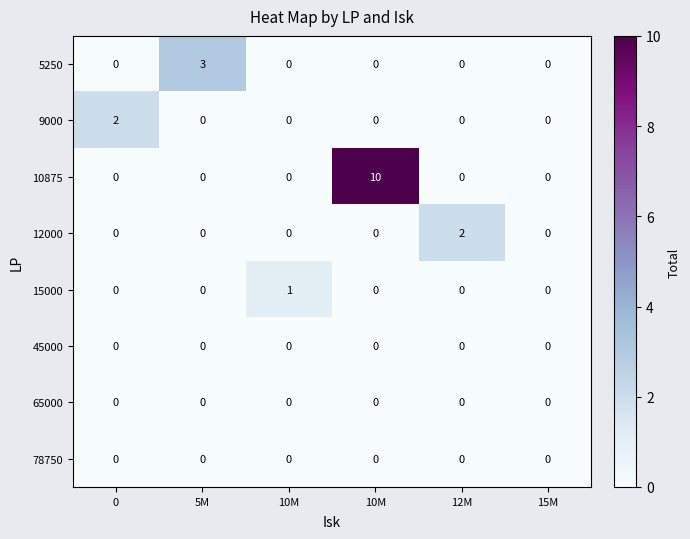

Which series has the widest spread of values?

10875